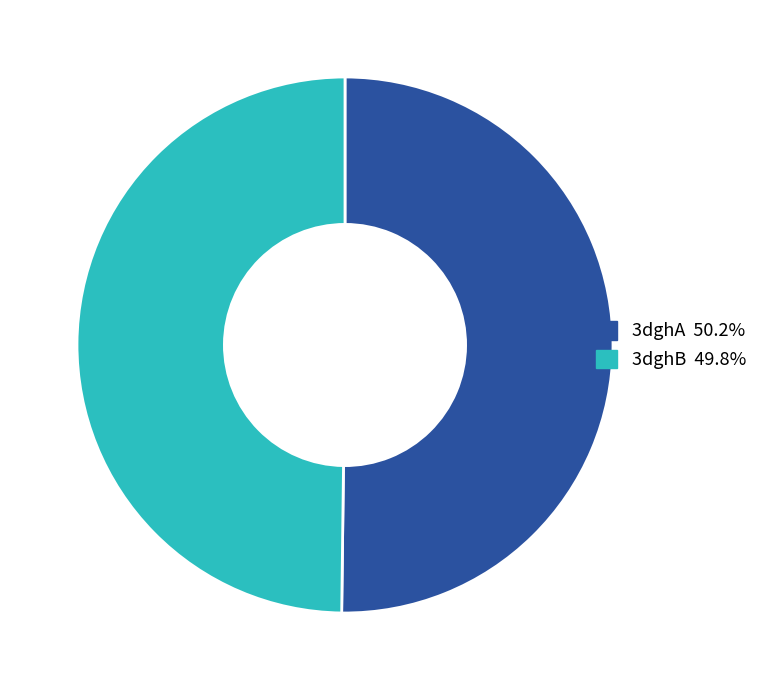

What is the ratio of the value at 3dghA to the value at 3dghB?

1.0